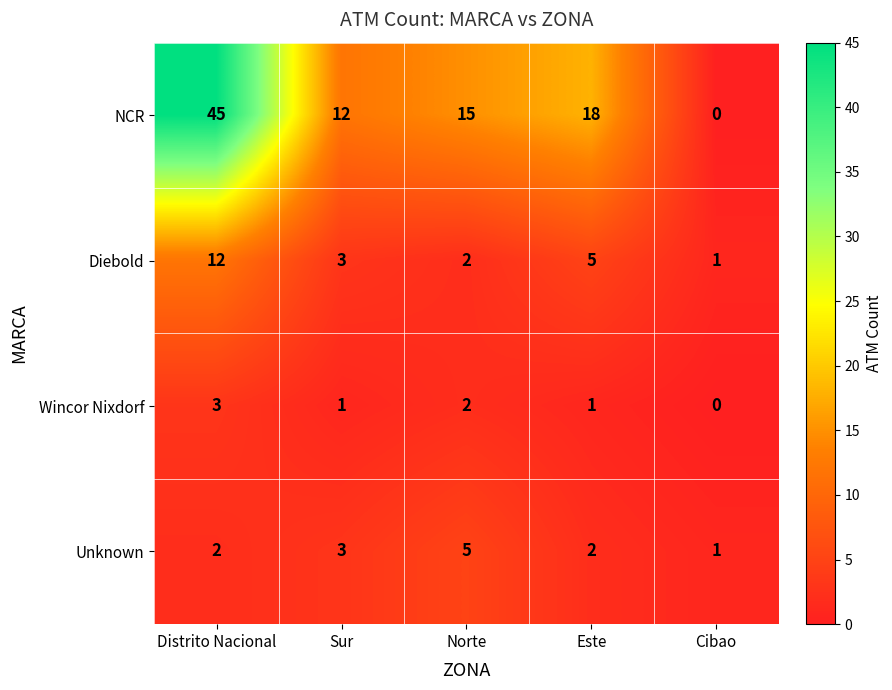

What is the sum of the Unknown values at Distrito Nacional and Este?

4